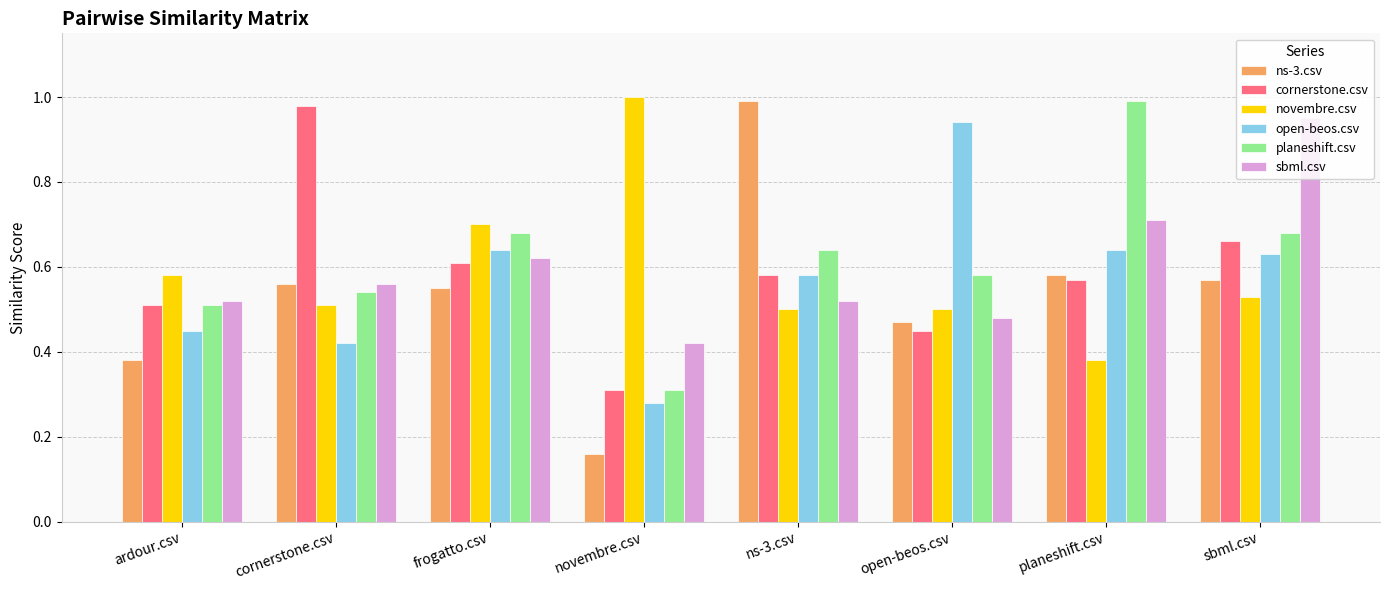

Are the bars grouped side by side (vs. stacked)?

Yes